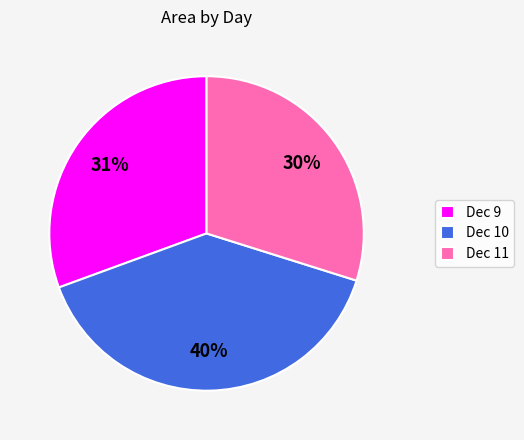

True or false: Dec 9 accounts for 31% of the total.

True